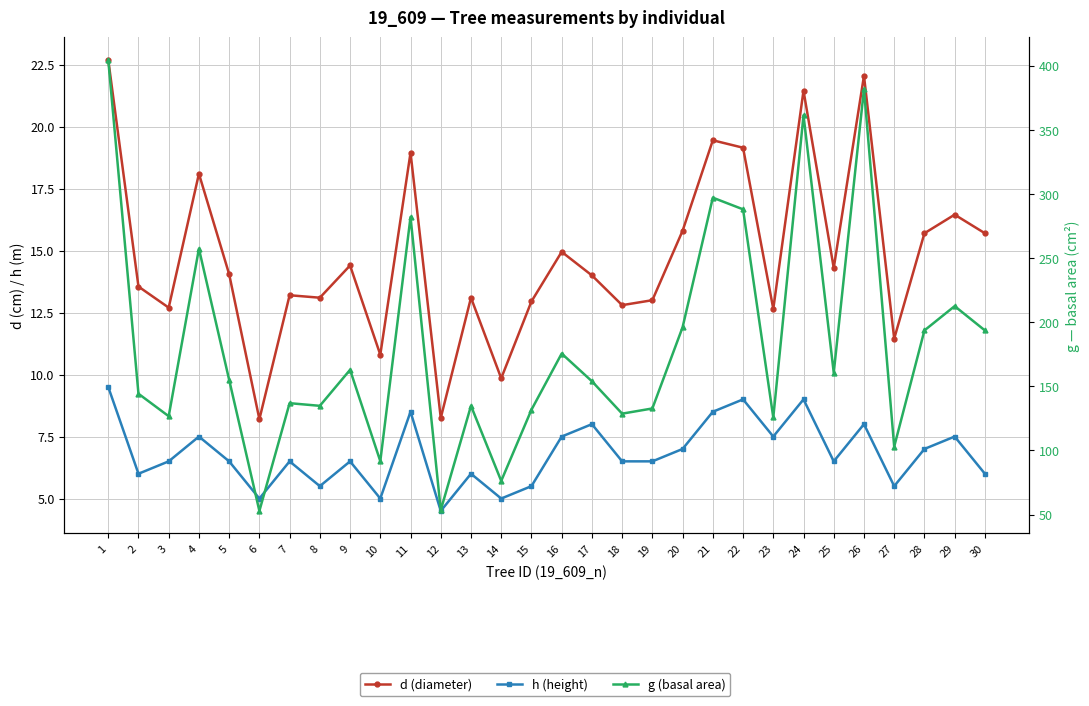

True or false: h (height) and d (diameter) intersect in this chart.

False